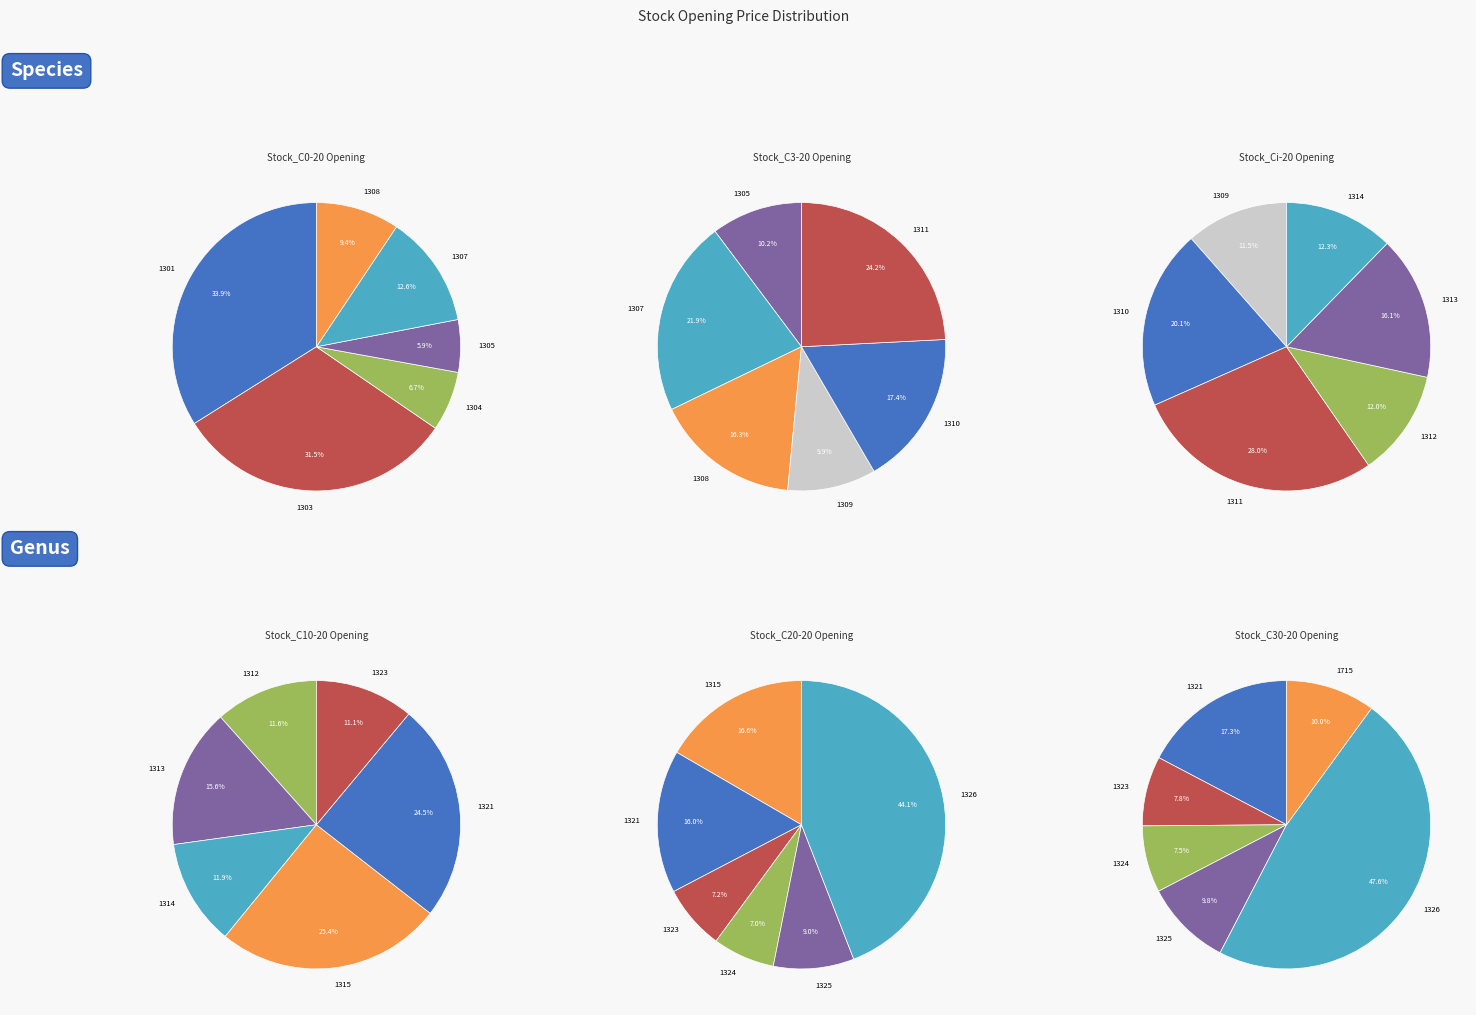

Count the number of slices in the pie.

19